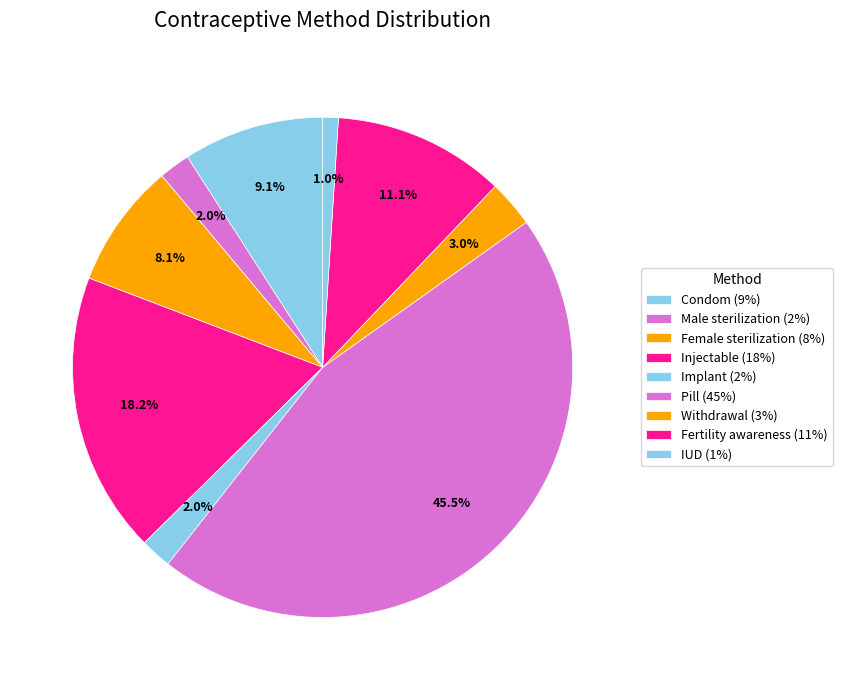

How many segments does this pie chart have?

9